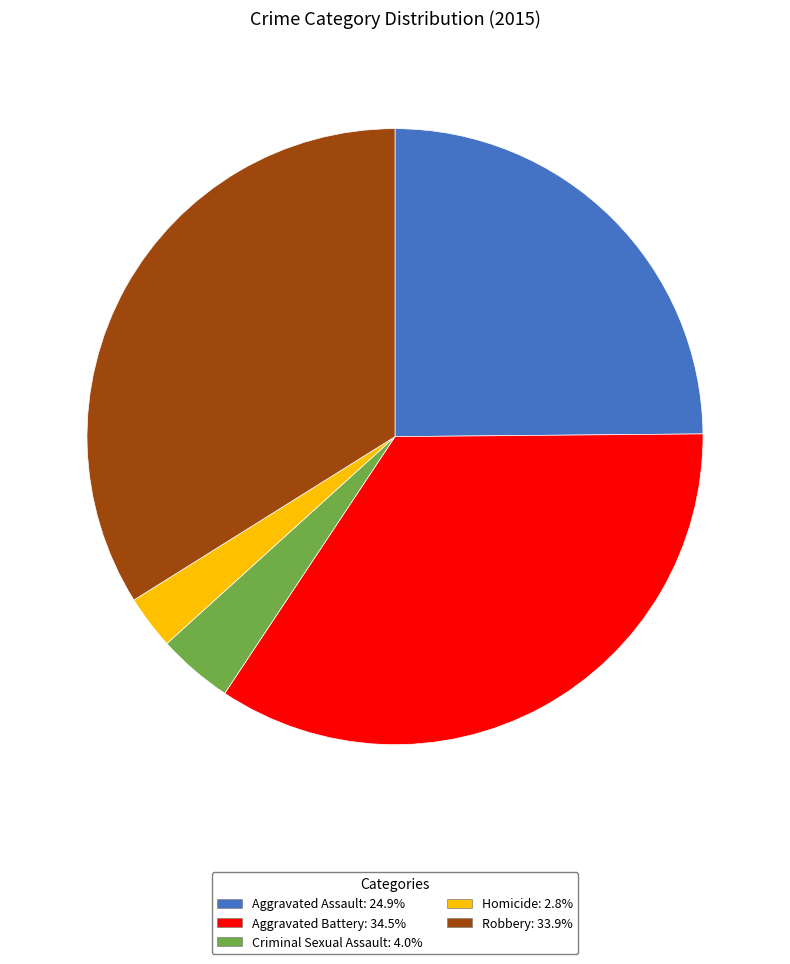

What is the largest slice in the pie chart?

Aggravated Battery